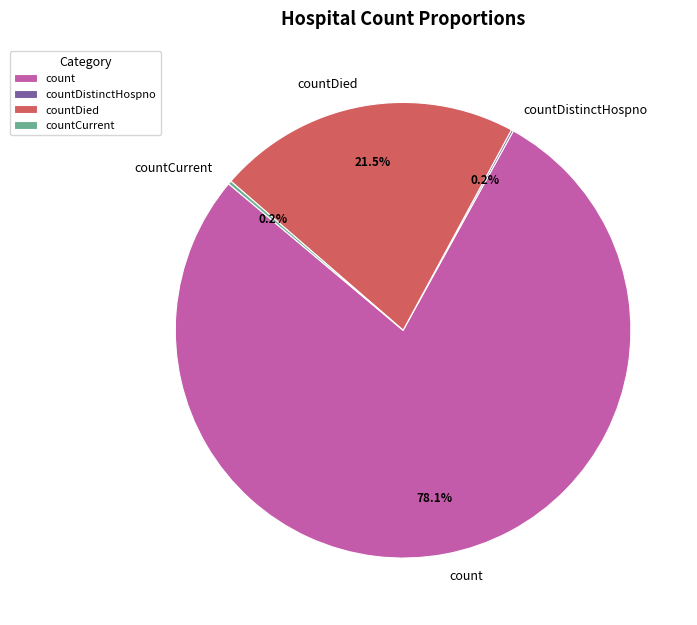

Is there a majority slice in this chart?

Yes